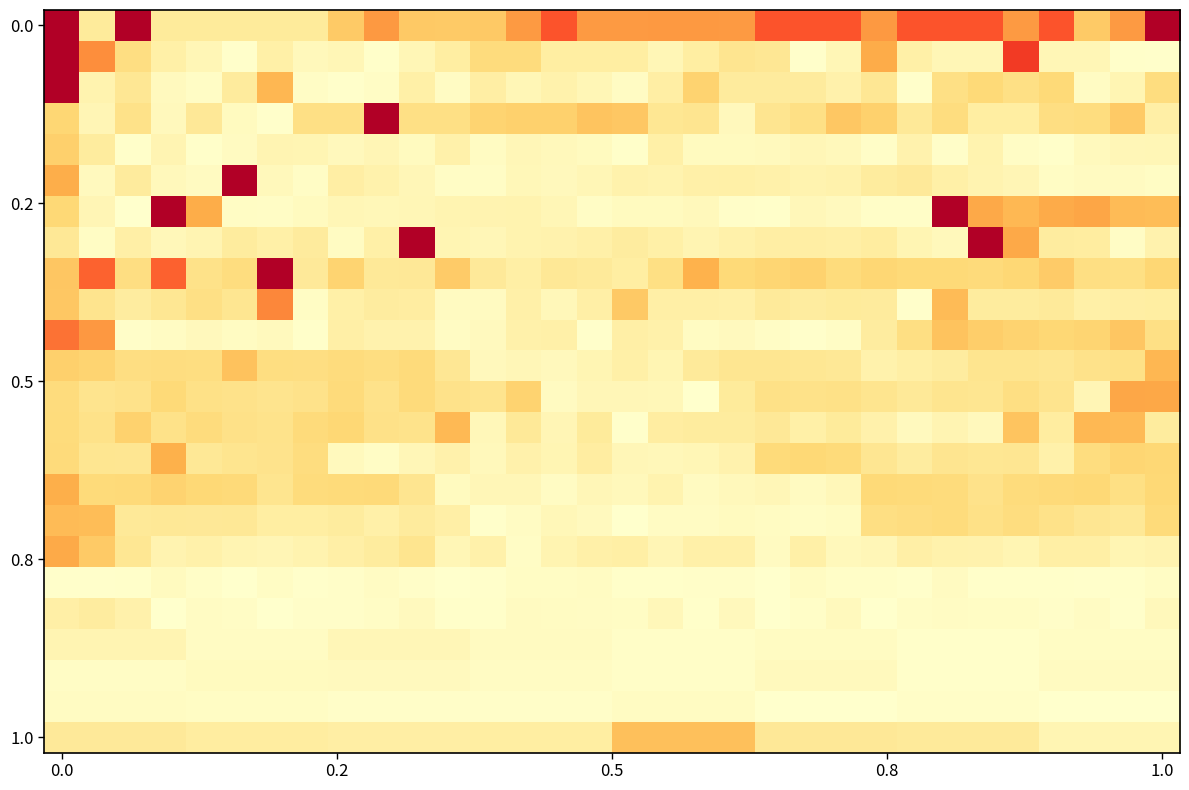

At how many categories does at least one series exceed 0?

32